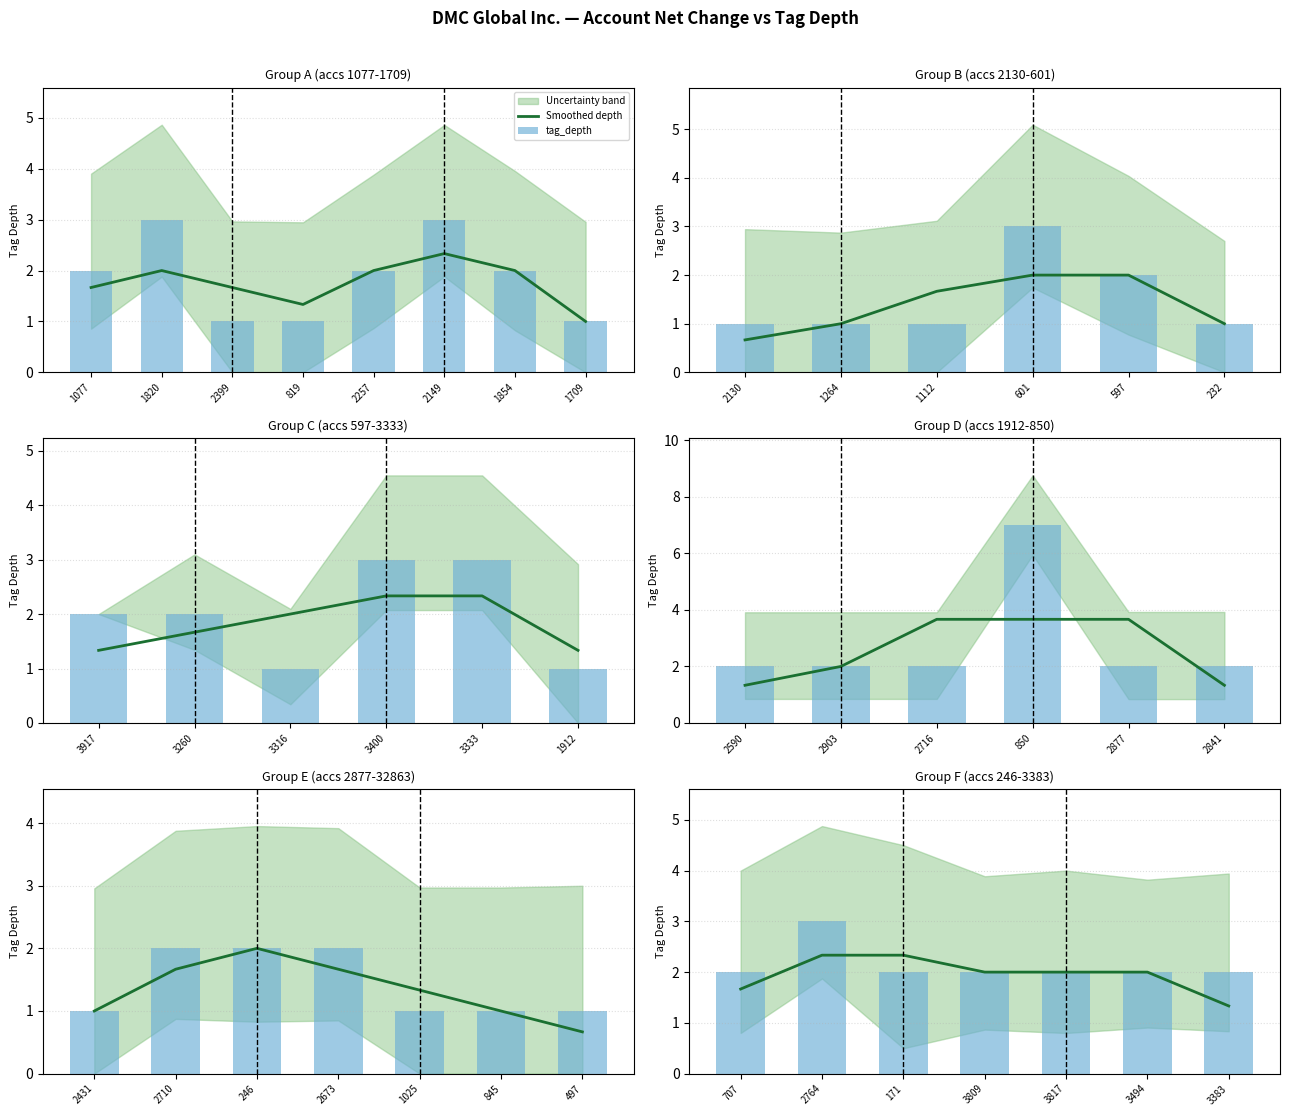

Is the value of tag_depth at 2764 greater than the value of Smoothed depth at 707?

Yes